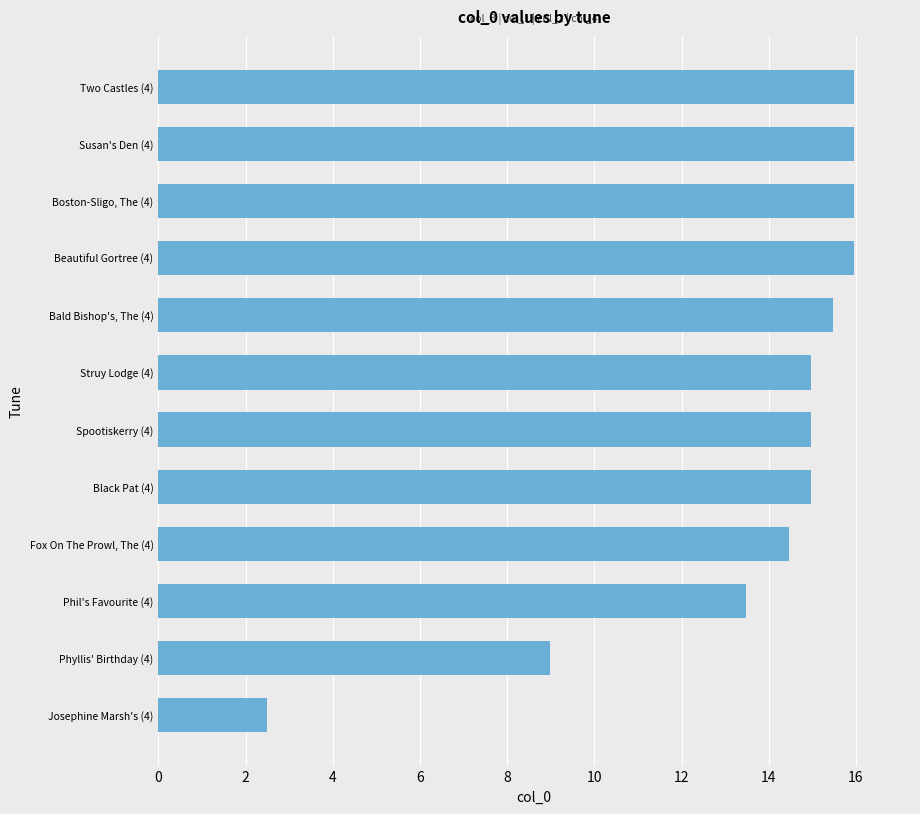

What is the greatest value displayed?

16.0